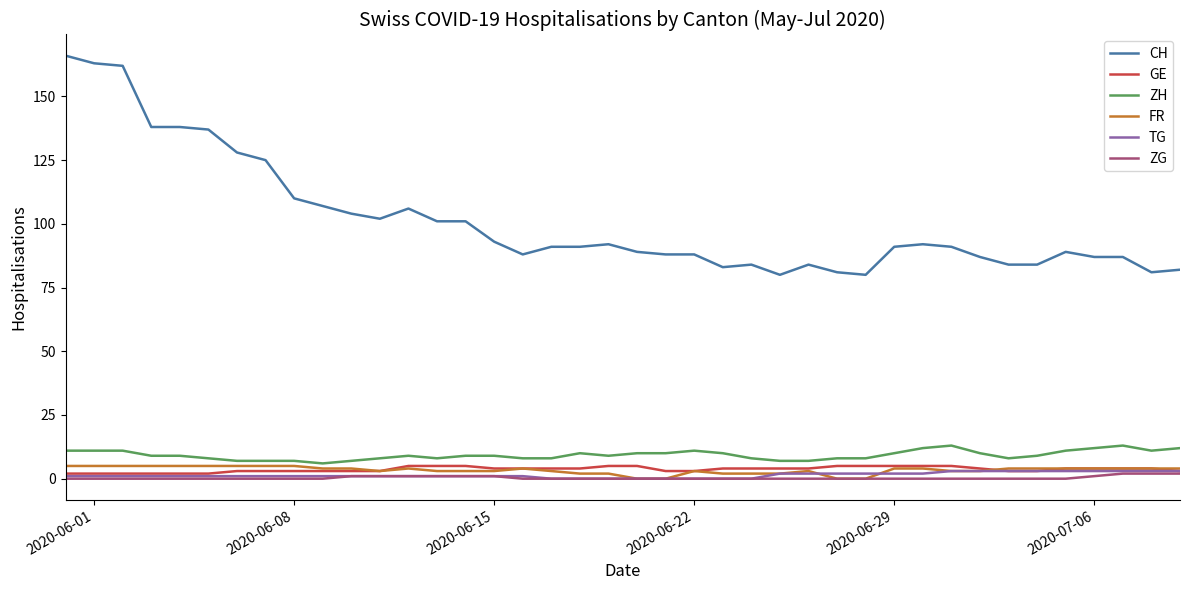

Does the chart have visible grid lines?

No